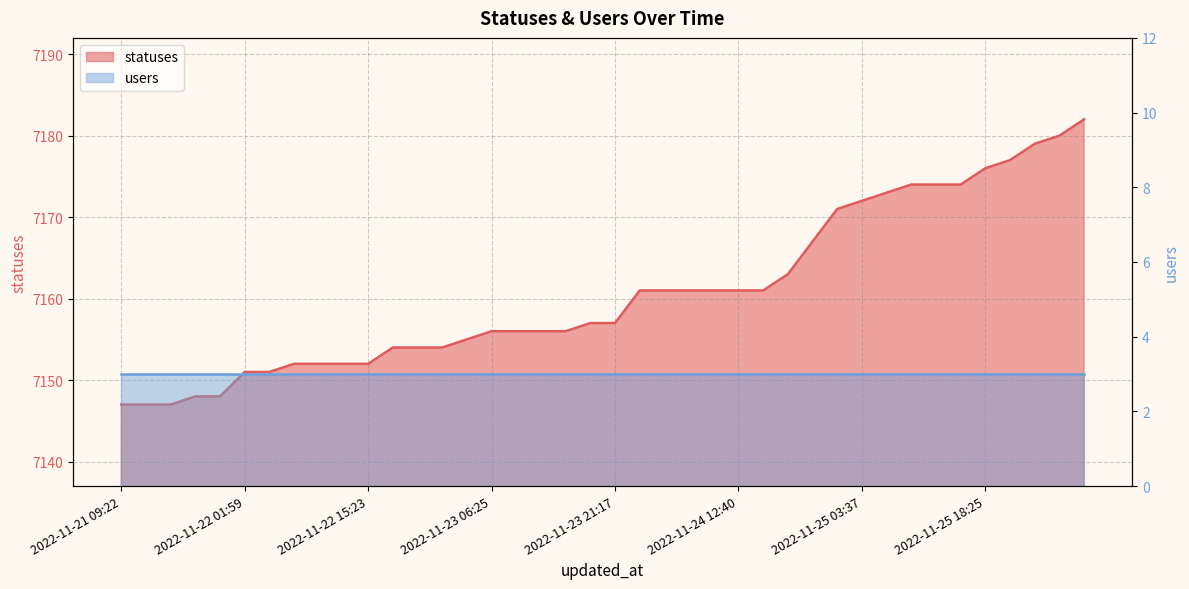

How many values are below 7157?

19